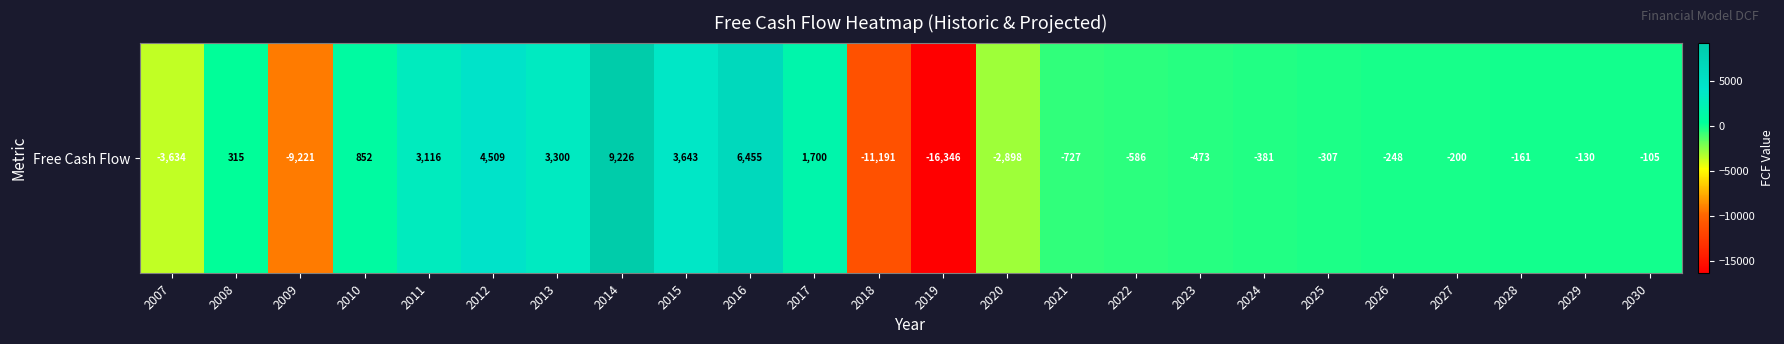

Reading left to right, extract all data points from this chart.

-3634.2	315.2	-9221.0	851.5	3116.2	4508.8	3300.0	9226.0	3643.3	6455.4	1700.1	-11191.2	-16345.5	-2897.6	-726.6	-586.0	-472.6	-381.1	-307.4	-247.9	-199.9	-161.2	-130.0	-104.8